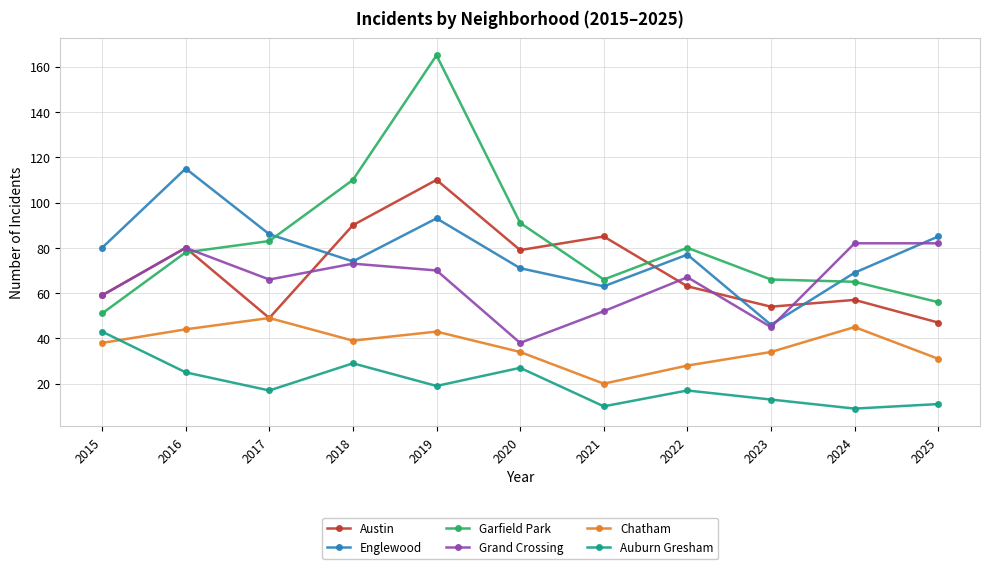

Where is the first local minimum for Englewood?

2018